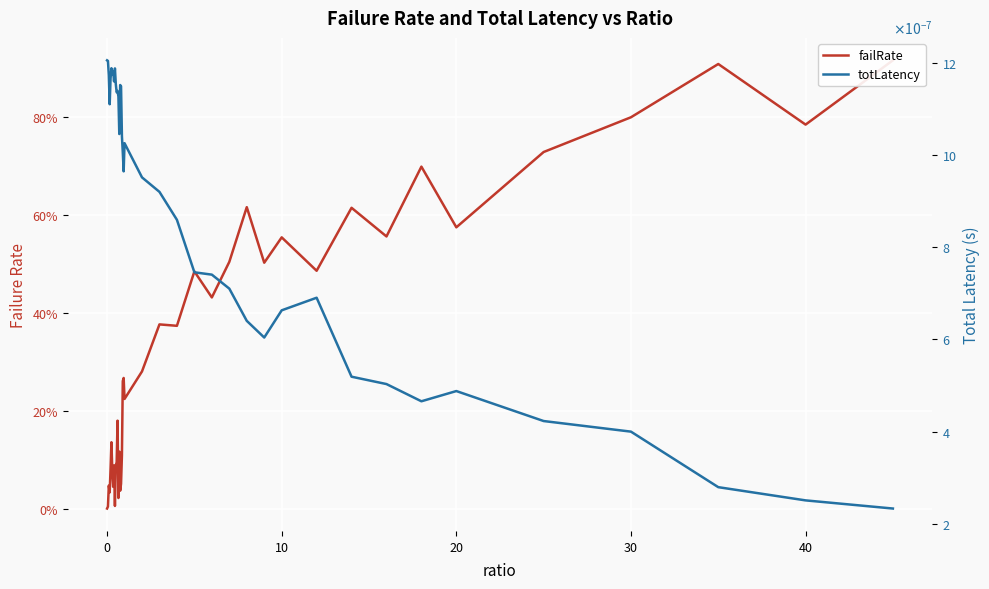

Rank the series by their average value, from lowest to highest.

totLatency, failRate